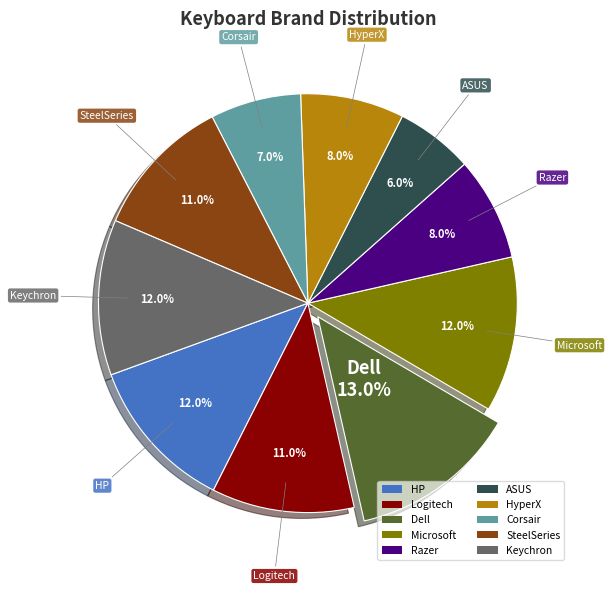

Approximately how many times larger is the value at ASUS compared to Dell?

0.5